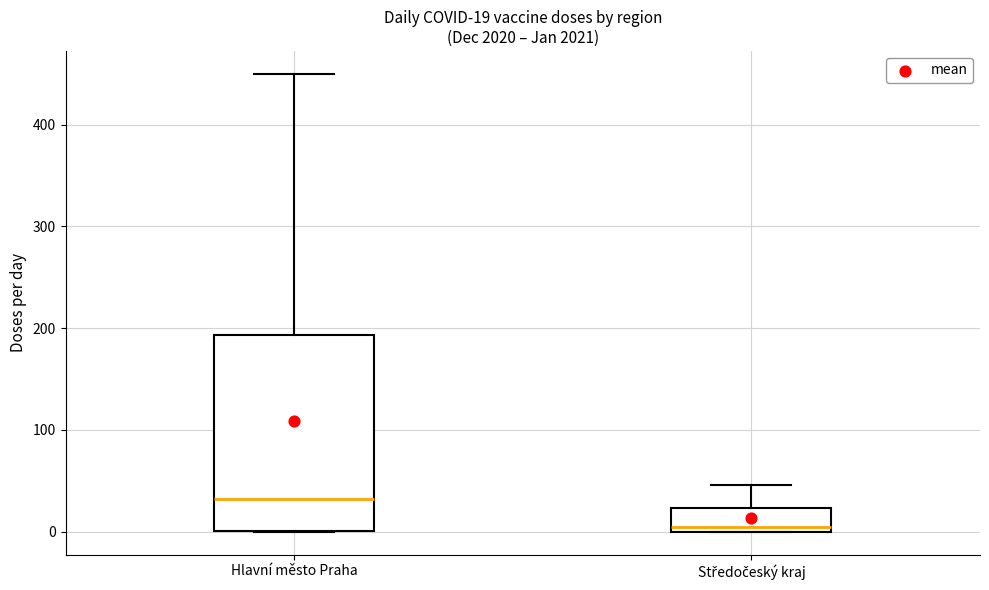

Which box's median line is the lowest?

Středočeský kraj